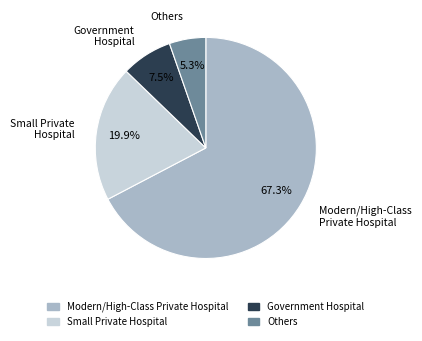

Rank the categories by value from highest to lowest.

Modern/High-Class Private Hospital, Small Private Hospital, Government Hospital, Others